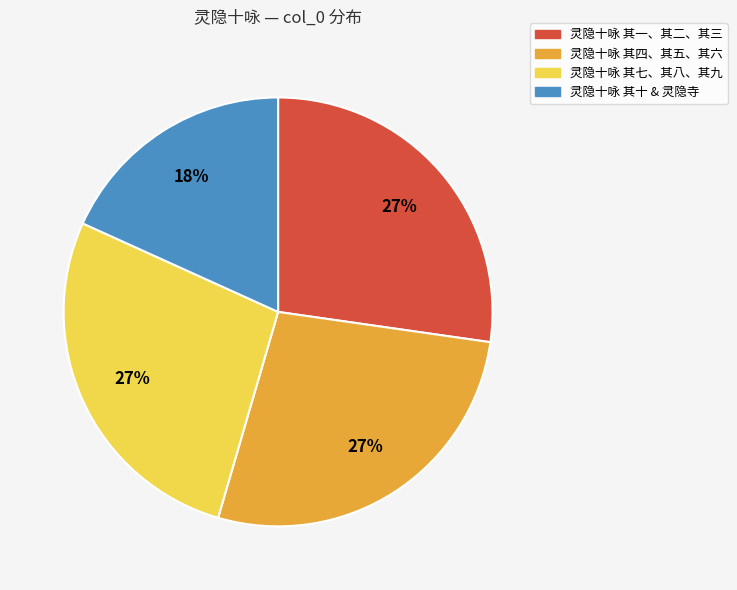

To the nearest percent, what is the average slice percentage?

25%